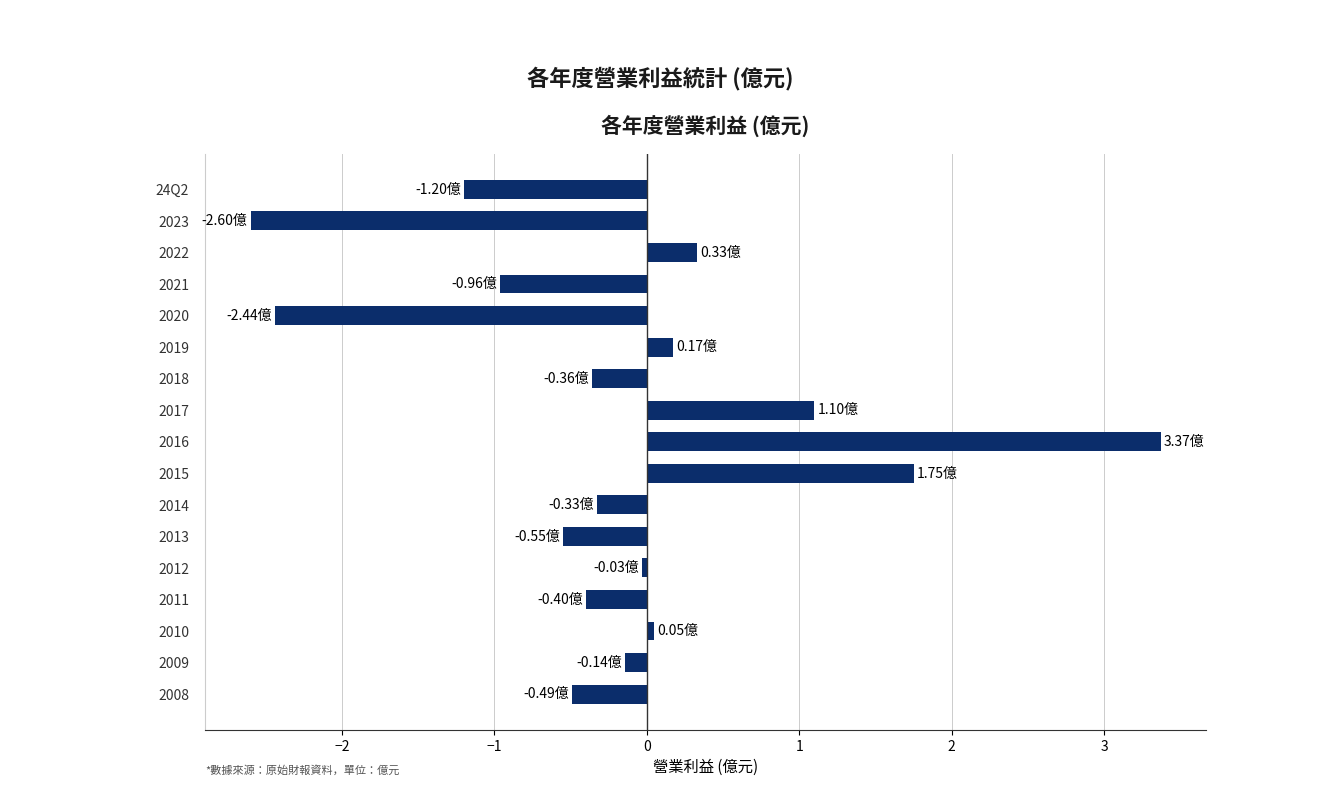

What is the difference between the second highest and second lowest values?

4.2